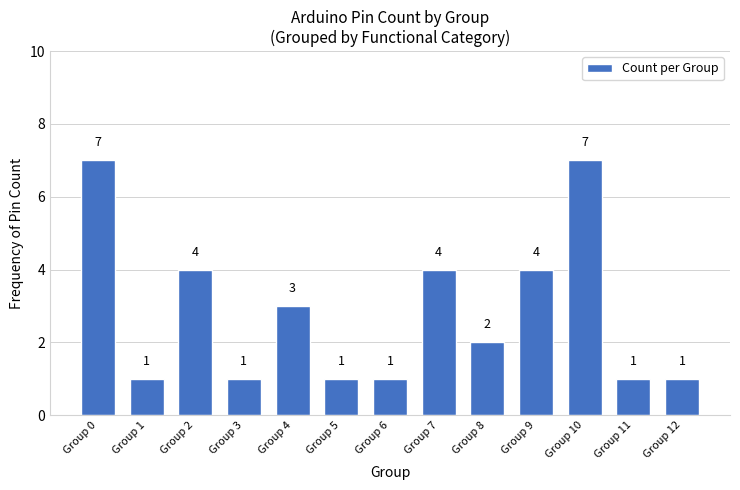

How many values are between 1 and 4?

11